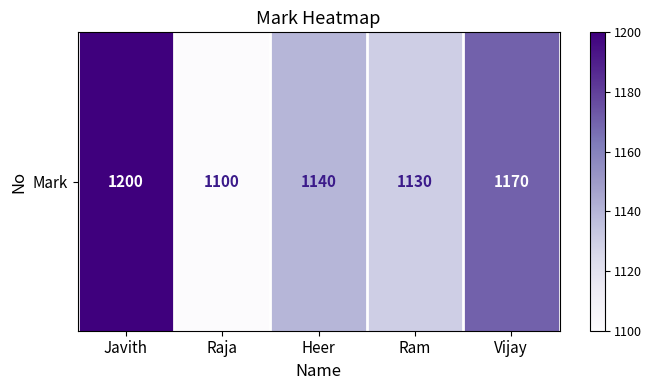

Reading left to right, extract all data points from this chart.

1200	1100	1140	1130	1170